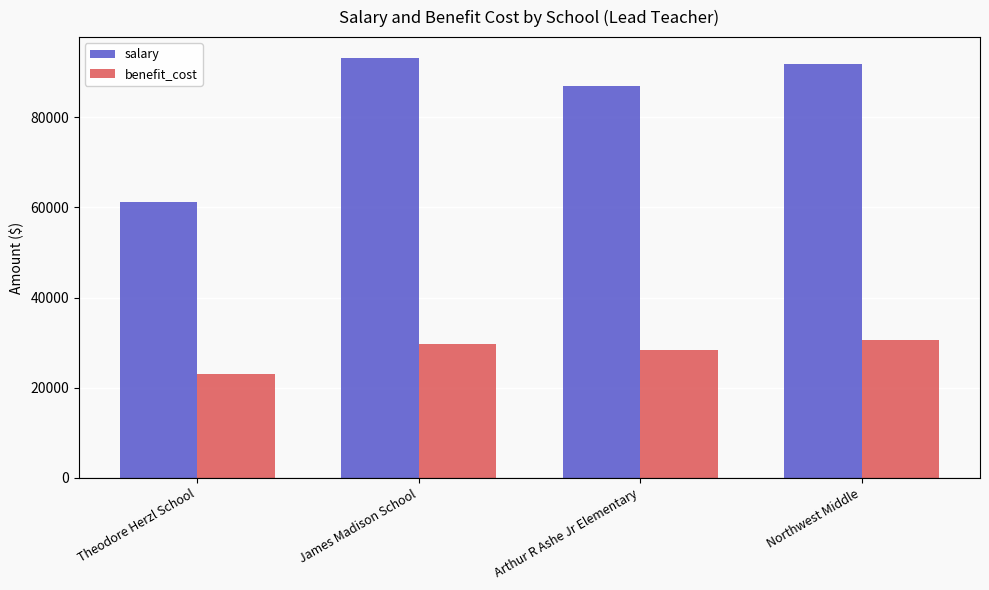

True or false: benefit_cost has a value of 22958.0 at Theodore Herzl School.

True